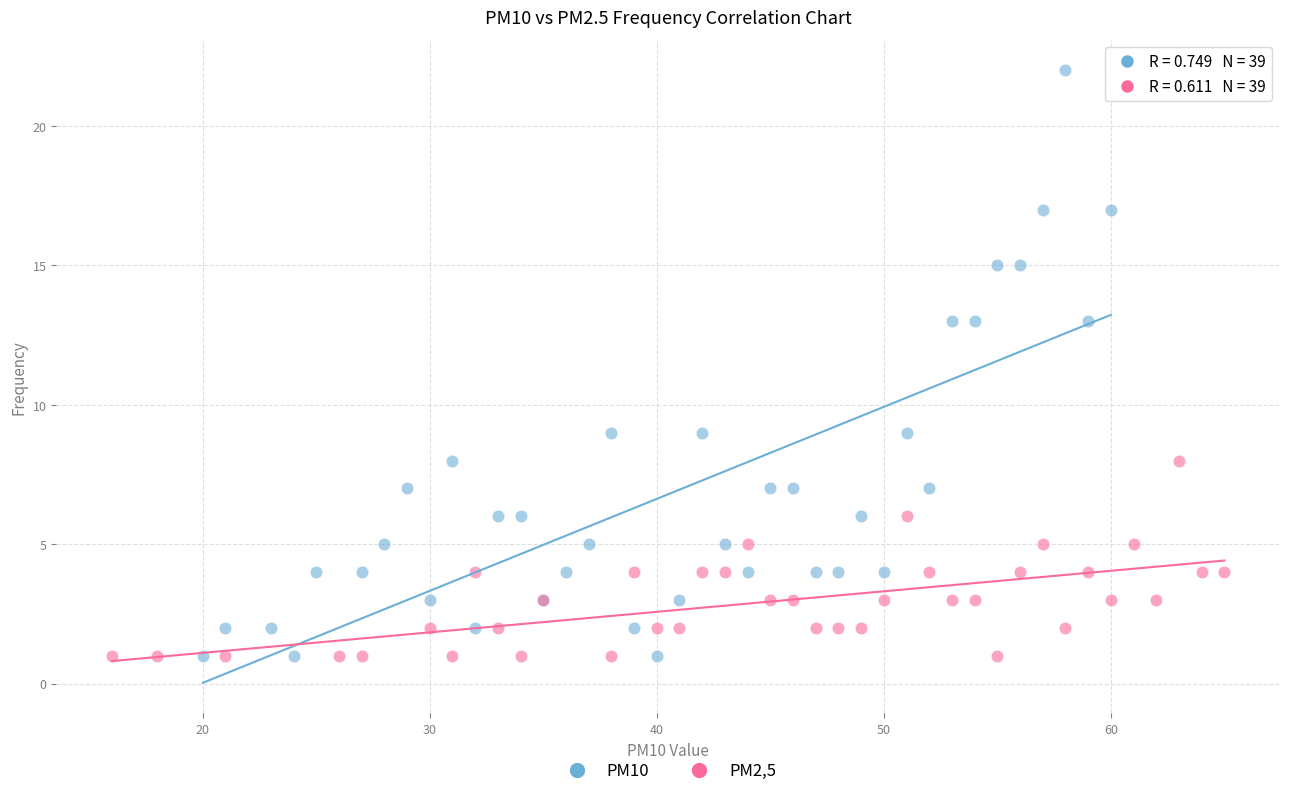

Which series has the widest spread of Y values?

PM10